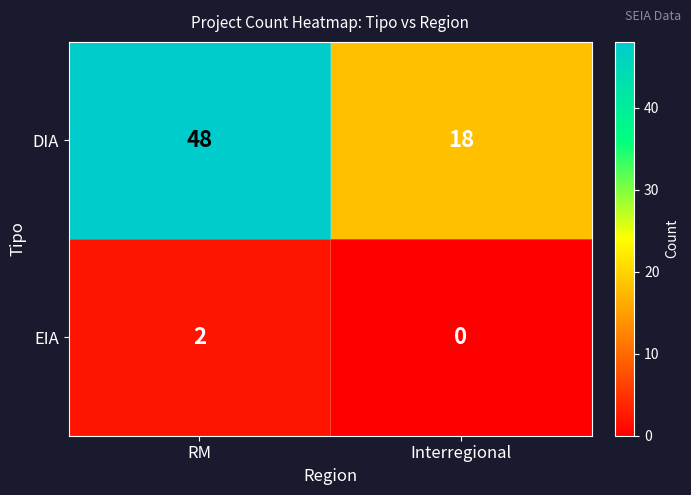

Which category has the highest value across all series?

RM